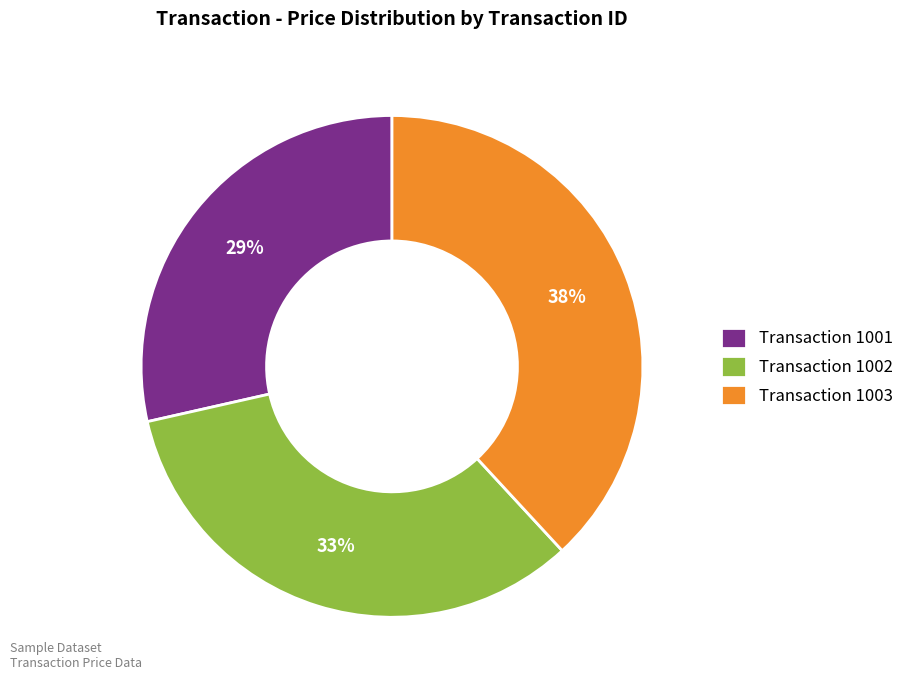

What is the smallest slice in the pie chart?

Transaction 1001